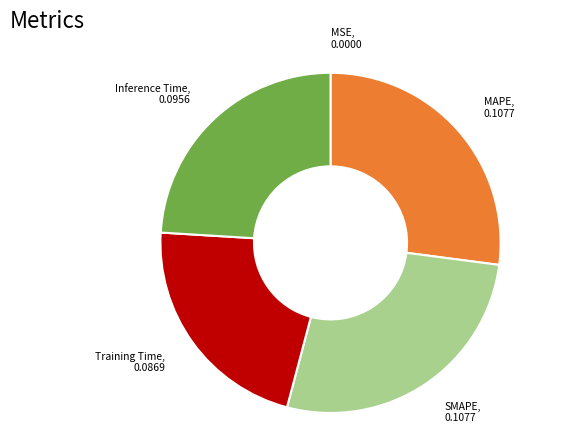

Is there a majority slice in this chart?

No